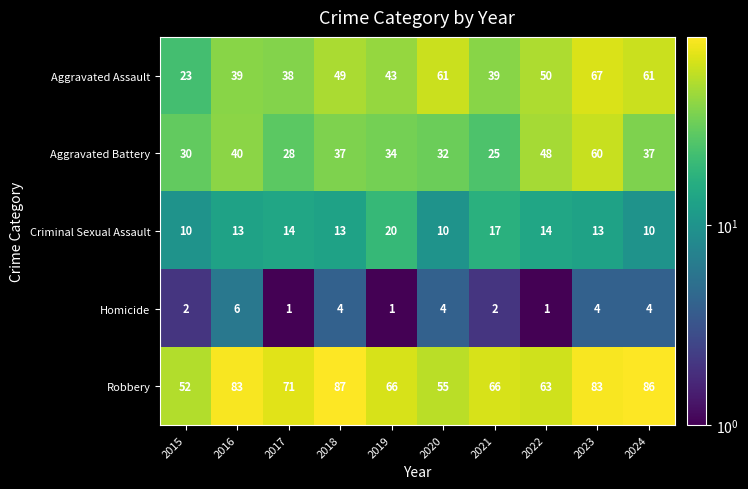

Is it true that Aggravated Assault equals 29 at 2018?

False